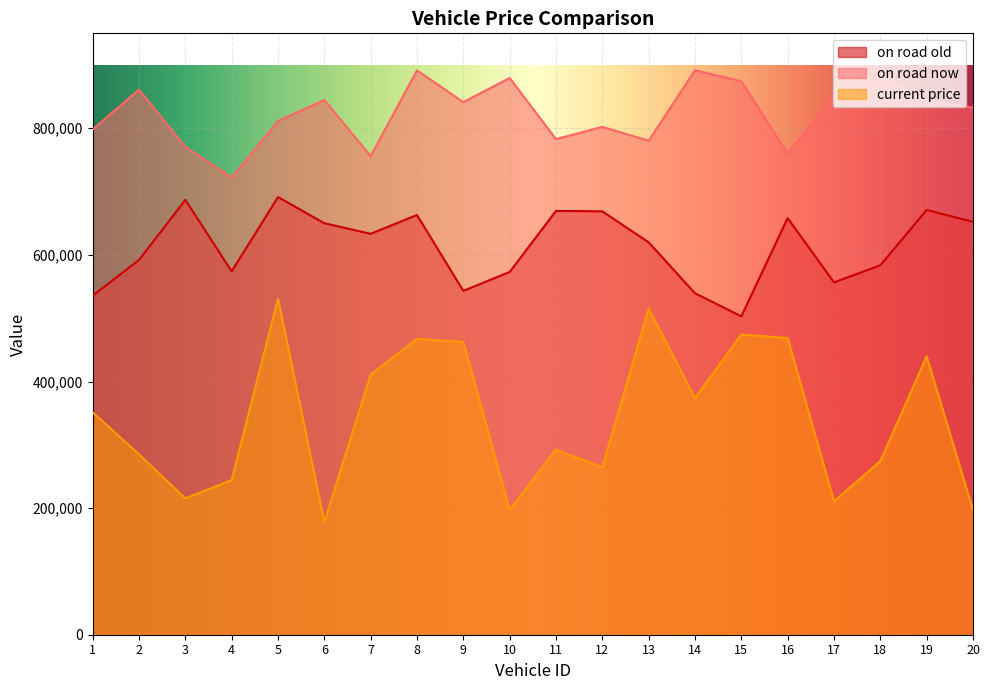

What are all the series names shown in the legend?

on road old, on road now, current price